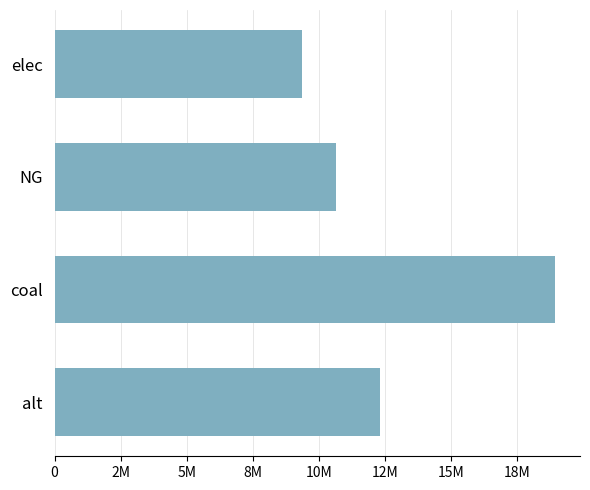

Are the bars horizontal?

Yes